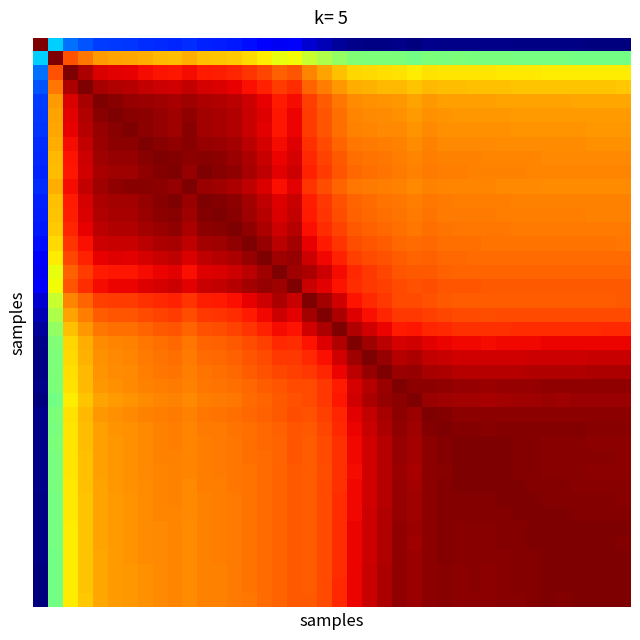

How many series are shown in this chart?

40